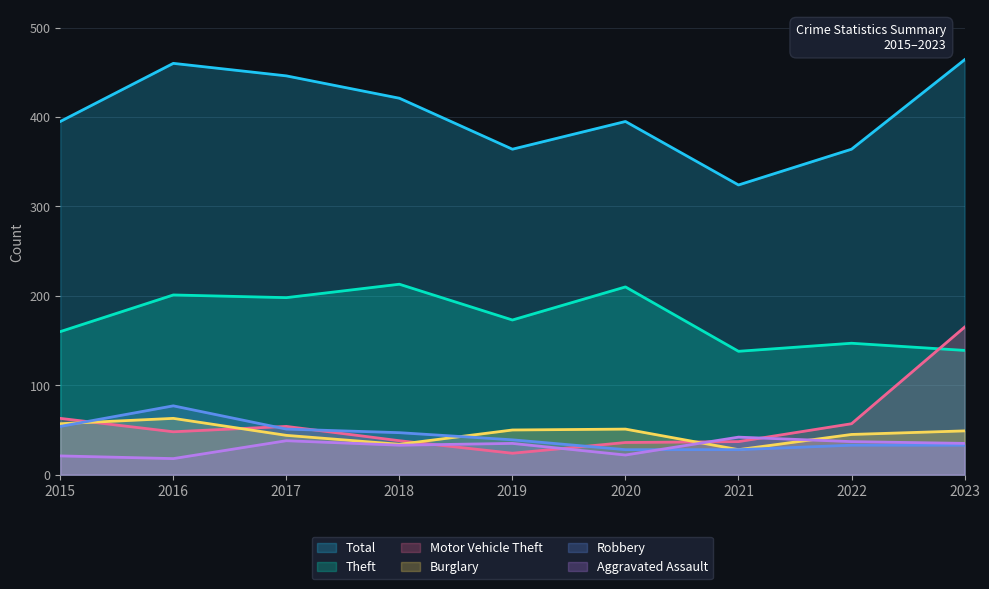

Reading right to left, what are all the values shown in this chart?

Theft: 2023=139	2022=147	2021=138	2020=210	2019=173	2018=213	2017=198	2016=201	2015=160
Total: 2023=464	2022=364	2021=324	2020=395	2019=364	2018=421	2017=446	2016=460	2015=395
Burglary: 2023=49	2022=45	2021=28	2020=51	2019=50	2018=34	2017=44	2016=63	2015=57
Robbery: 2023=33	2022=33	2021=28	2020=28	2019=39	2018=47	2017=51	2016=77	2015=54
Motor Vehicle Theft: 2023=165	2022=57	2021=37	2020=36	2019=24	2018=38	2017=54	2016=48	2015=63
Aggravated Assault: 2023=35	2022=37	2021=42	2020=22	2019=35	2018=33	2017=38	2016=18	2015=21